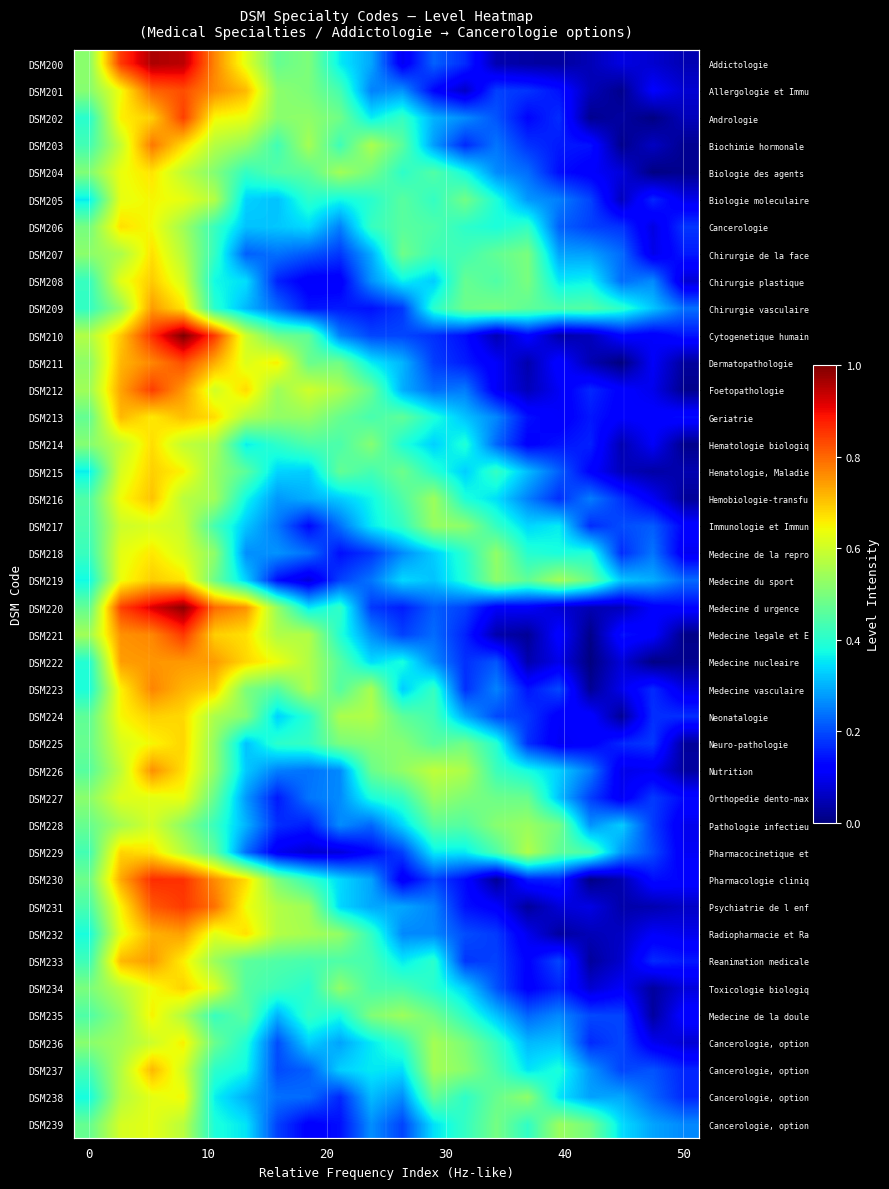

At how many categories does at least one series exceed 0?

20